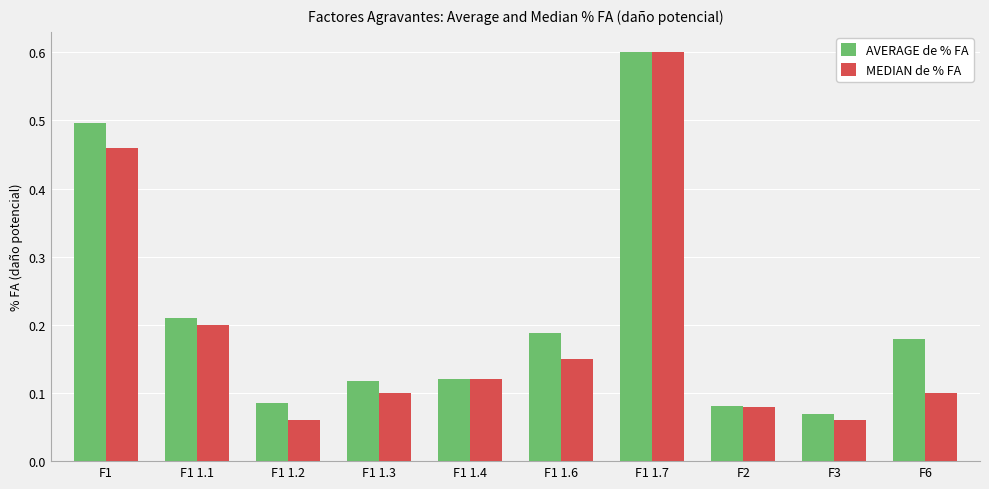

How many MEDIAN de % FA values are between 0 and 1?

10